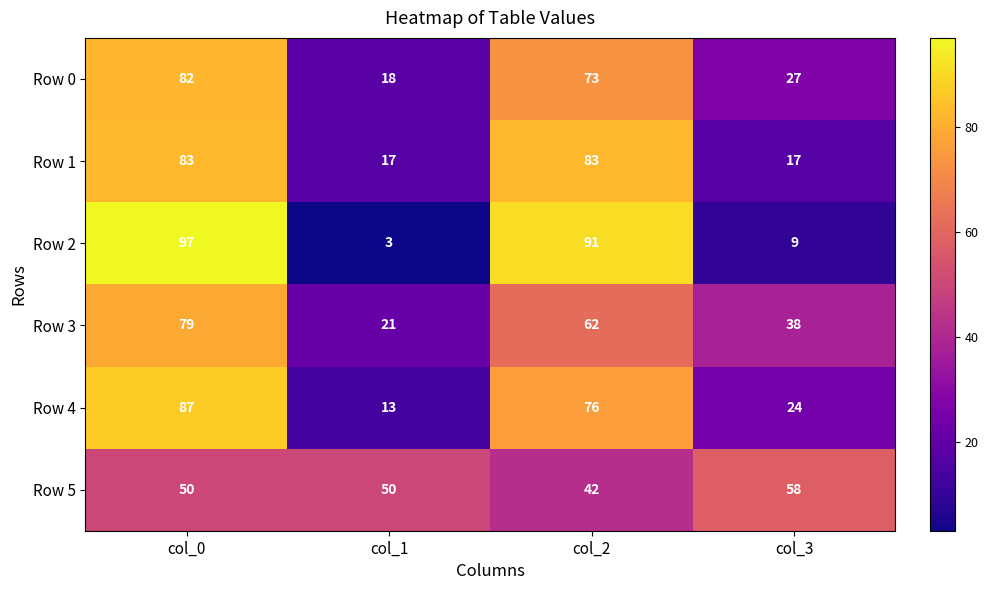

What is the sum of all Row 1 values?

200